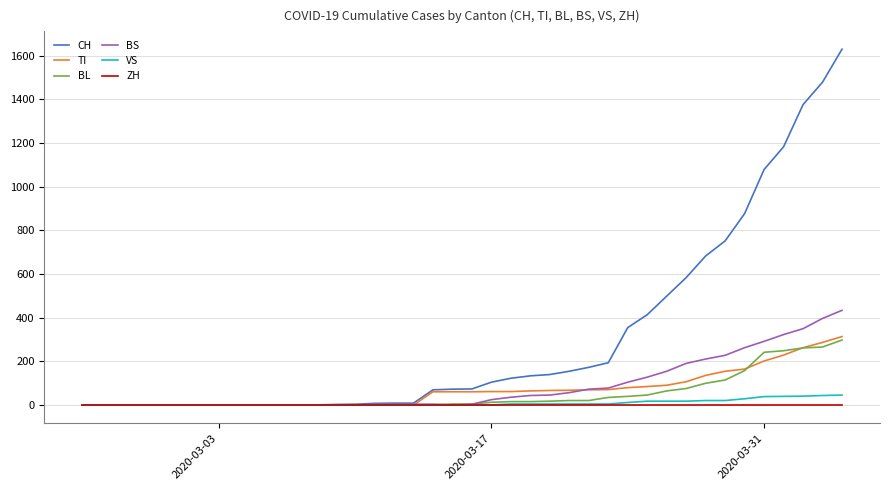

Which series has the widest spread of values?

CH